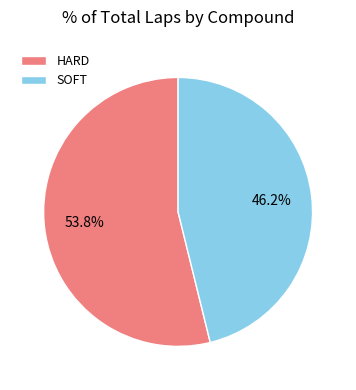

Is it true that HARD is 54% of the pie?

True